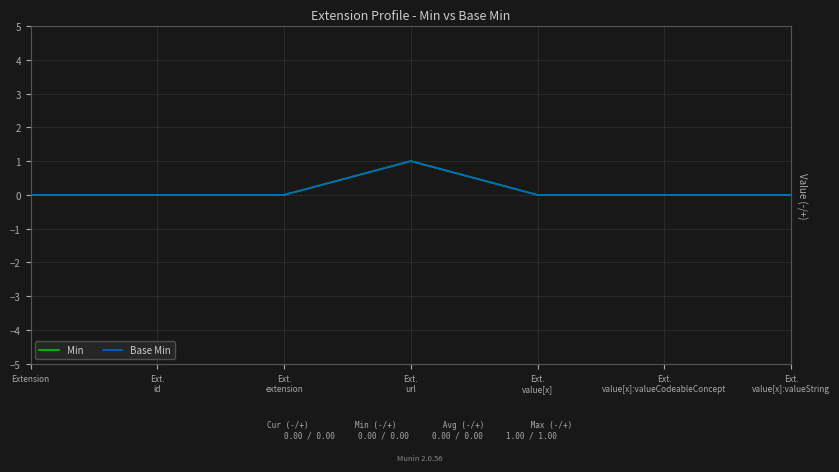

The value of Min at Extension is 0. True or false?

True